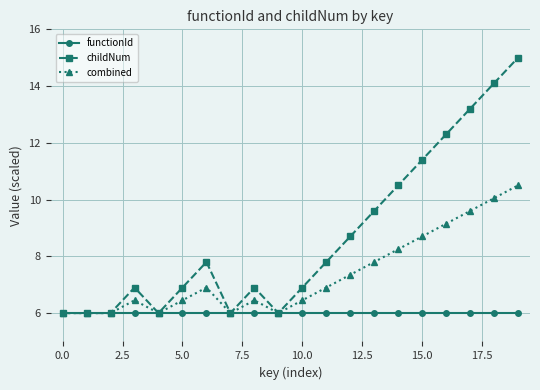

At how many categories does at least one series exceed 9?

7